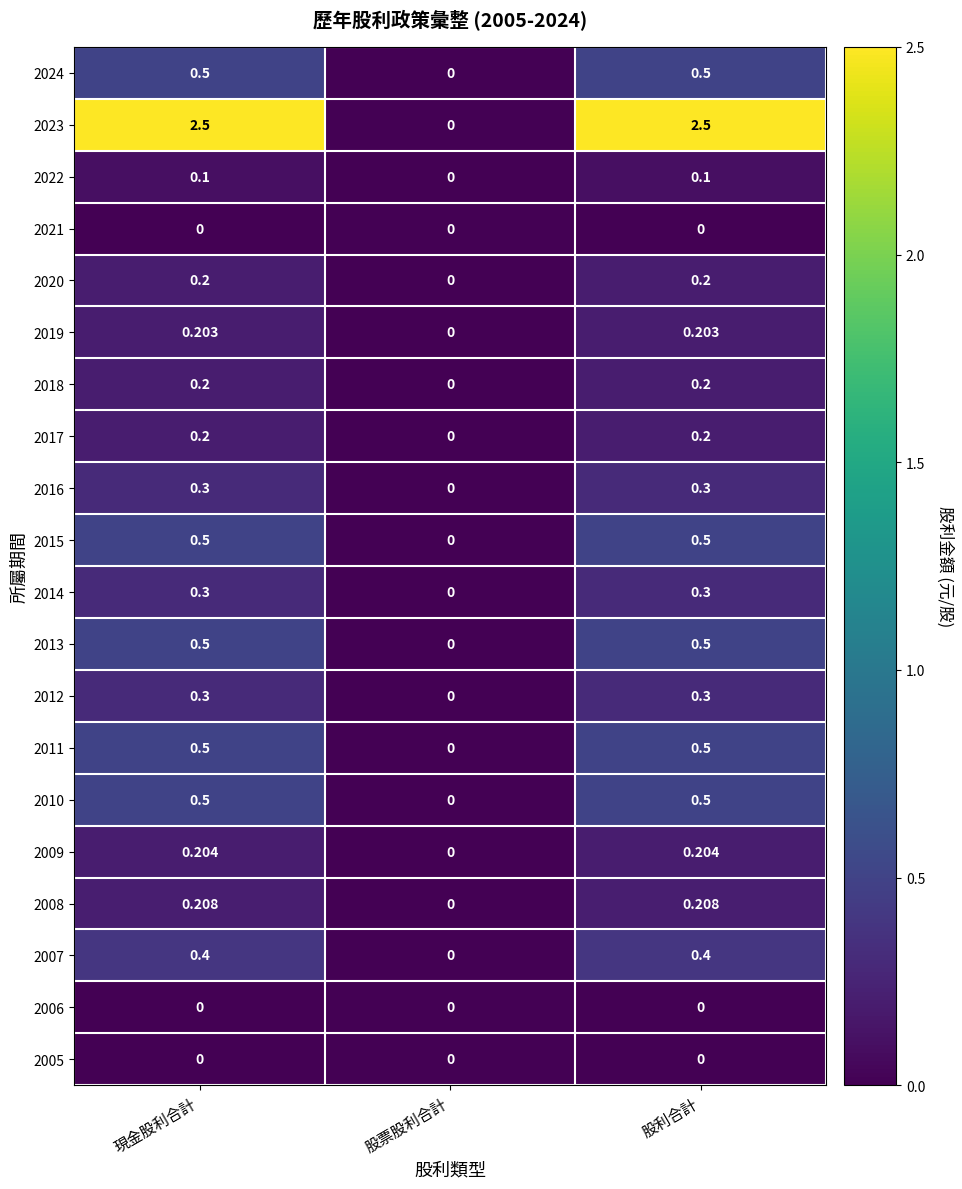

Is the value of 2024 at 股票股利合計 greater than the value of 2014 at 股利合計?

No